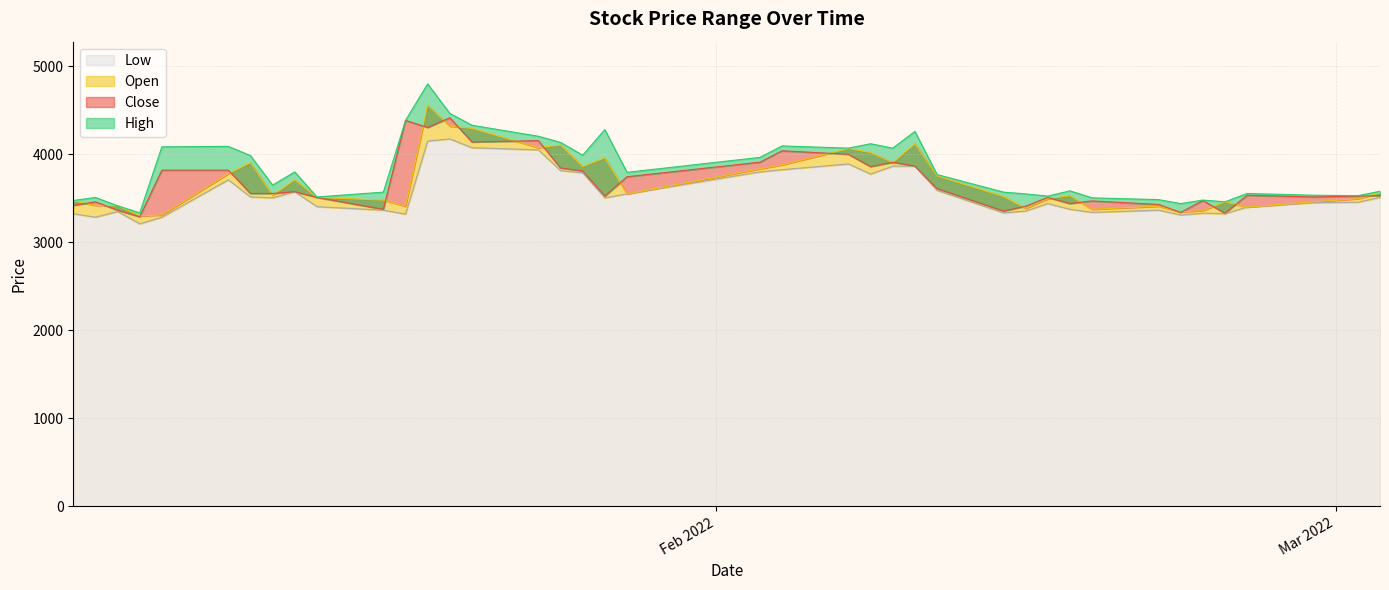

What is the difference between the second highest and minimum values in the Open series?

1020